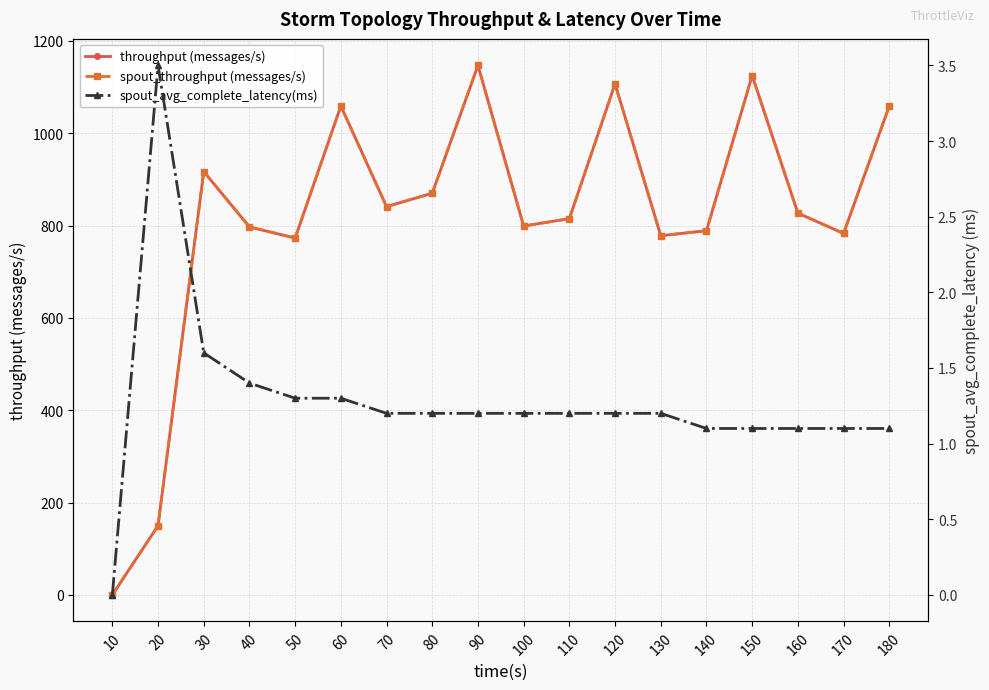

Between 70 and 130, which series saw the biggest shift?

throughput (messages/s)